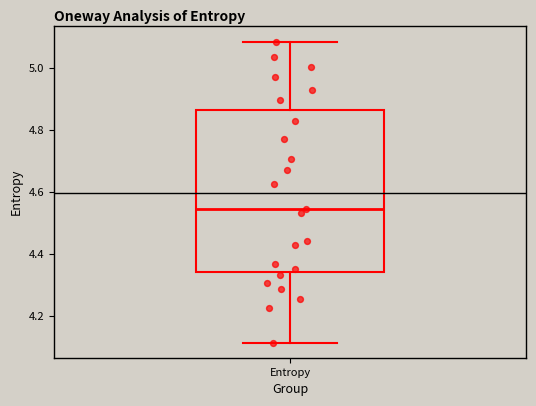

Transcribe this box plot: give where the median line is, the range the box spans, and where the two whiskers end, as read against the y-axis. The values are not printed on the chart, so give them approximately, as read against the axis.

median 4.54, box 4.34 to 4.86, whiskers 4.12 to 5.08